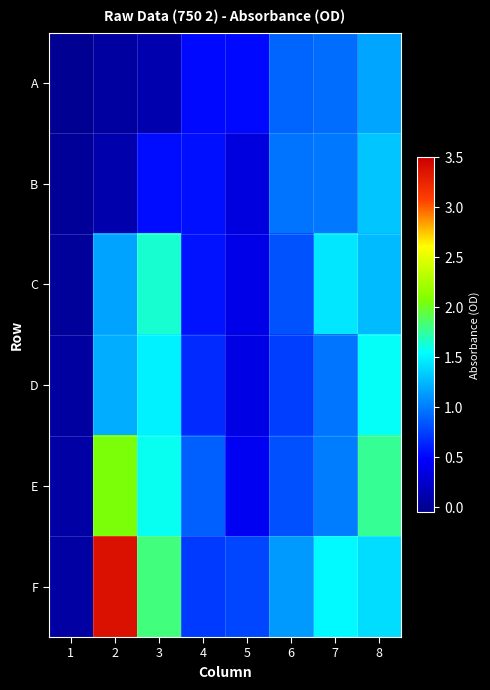

At which category is the sum across all series the highest?

8